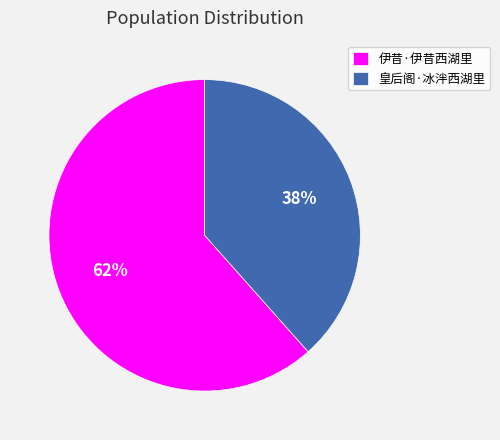

Rank the categories by value from lowest to highest.

皇后阁·冰泮西湖里, 伊昔·伊昔西湖里